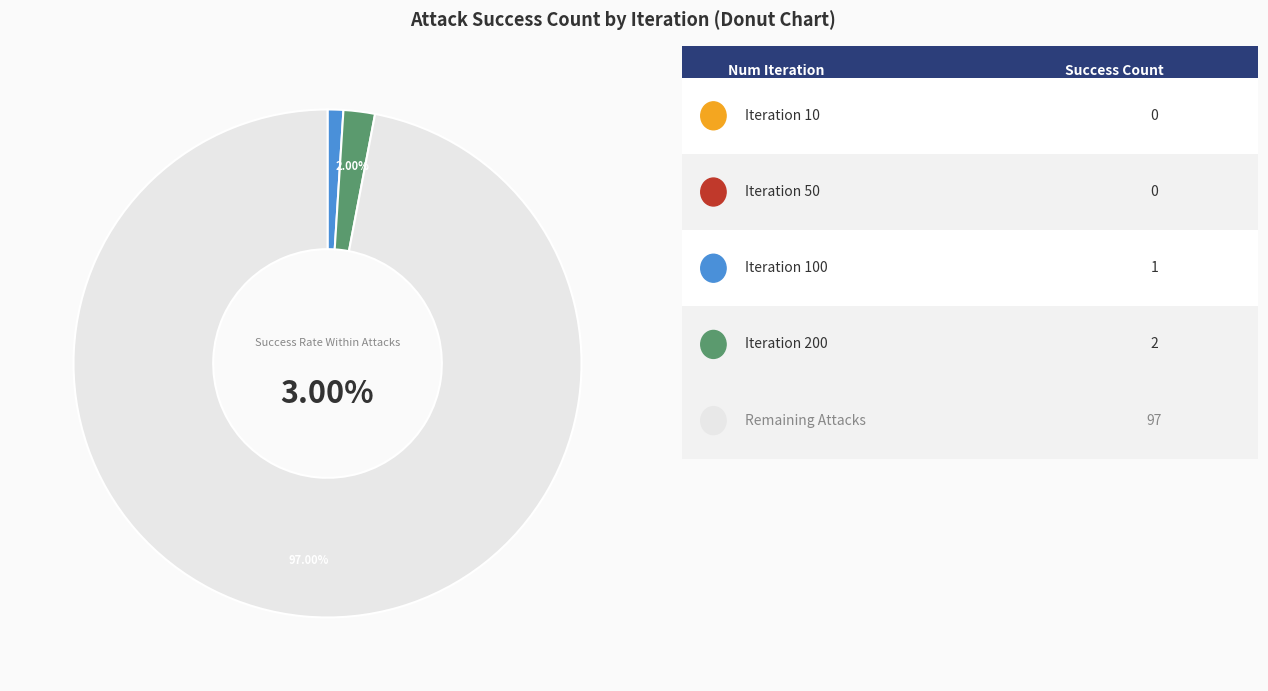

Is there any slice that represents more than half of the pie?

Yes